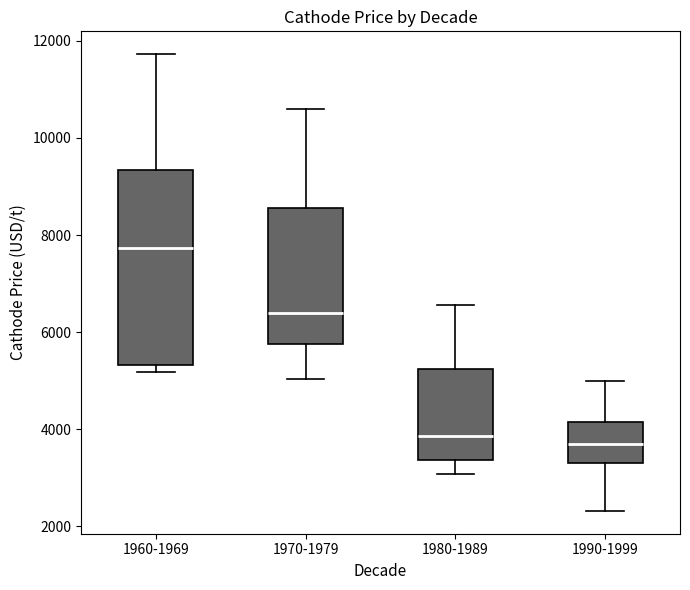

Where does the upper whisker of the box for 1990-1999 end on the y-axis? The values are not printed on the chart, so give them approximately, as read against the axis.

5000